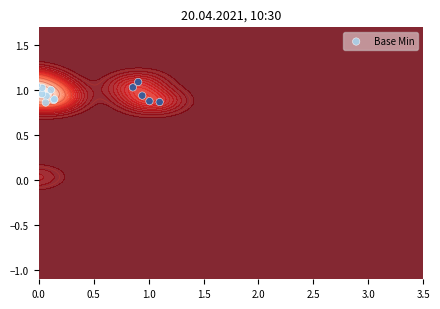

Reading right to left, what are all the values shown in this chart?

1.0	1.1	0.9	0.9	1.1	1.1	1.1	0.9	0.9	1.0	0.9	1.0	1.0	0.9	1.1	1.0	1.0	0.9	0.9	0.0